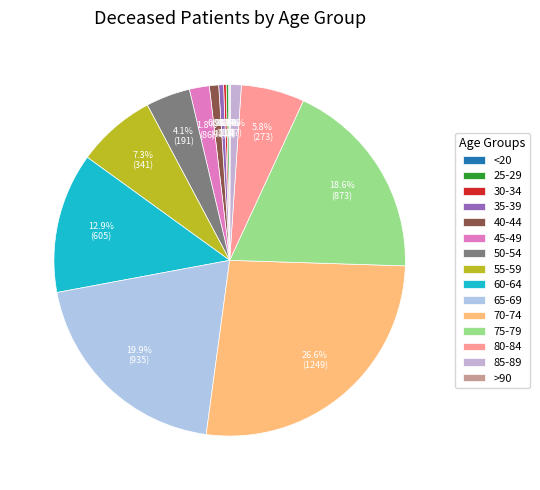

To the nearest percent, what is the combined percentage of 60-64 and 40-44?

14%